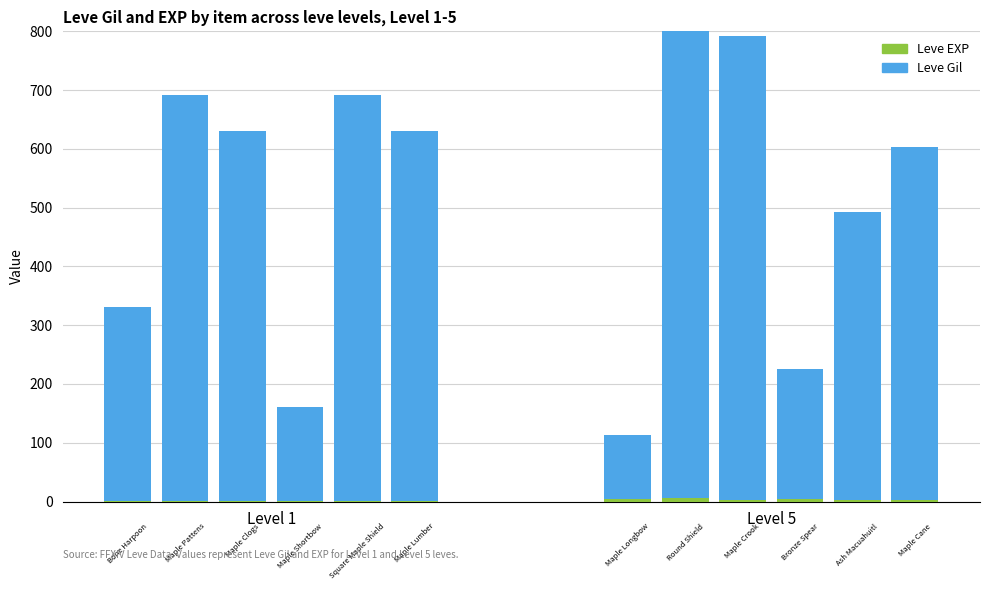

What is the label of the 7th bar from the left?

Maple Longbow